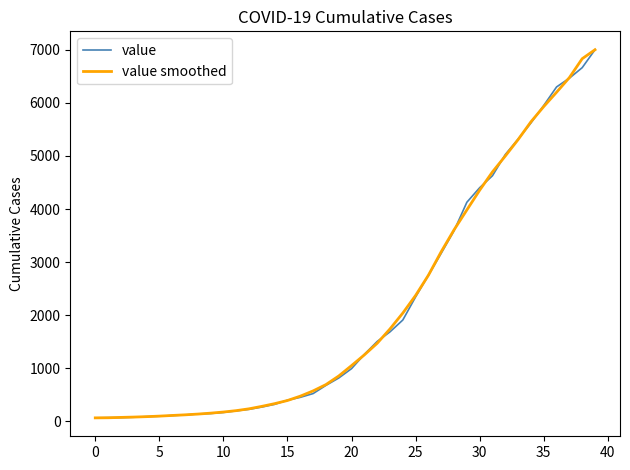

What is the highest value of the value smoothed series?

7002.0